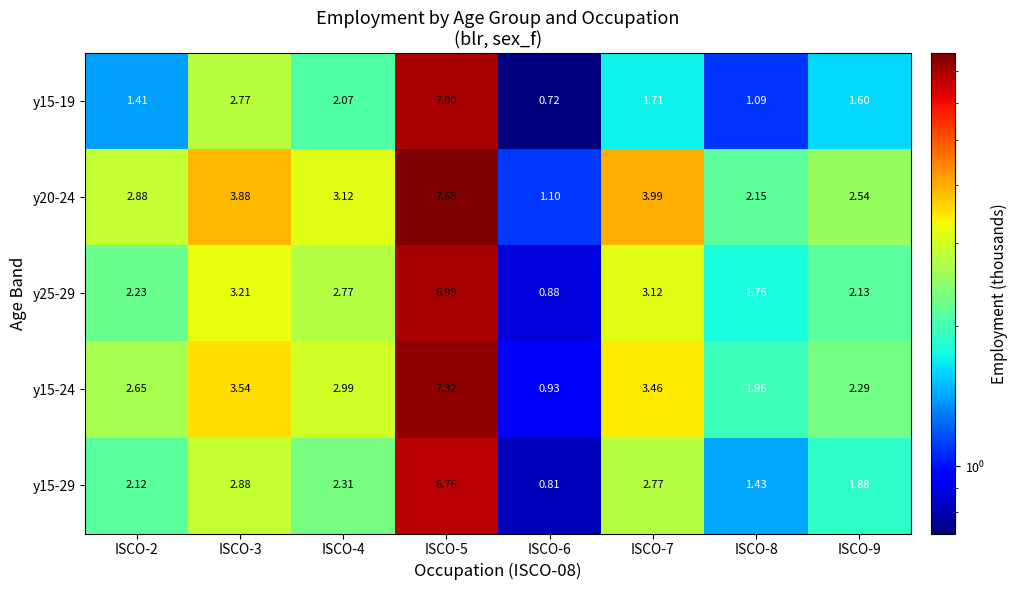

Is the value of y25-29 at ISCO-9 greater than the value of y20-24 at ISCO-8?

No